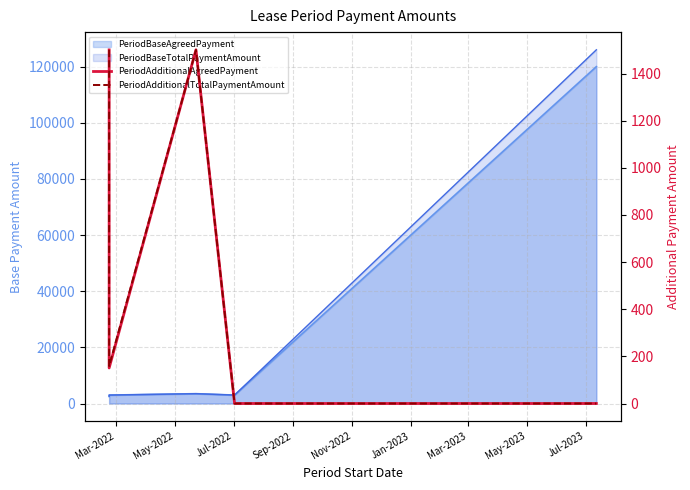

True or false: PeriodAdditionalAgreedPayment and PeriodAdditionalTotalPaymentAmount intersect in this chart.

False